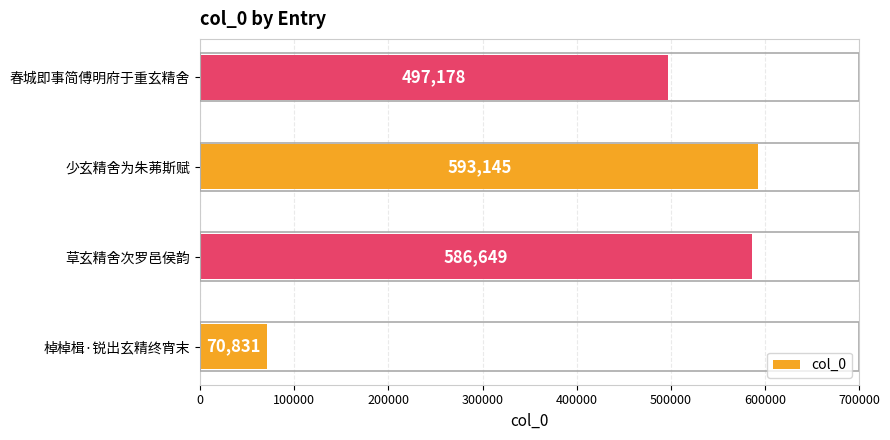

What is the change in value from 草玄精舍次罗邑侯韵 to 少玄精舍为朱茀斯赋?

+6496